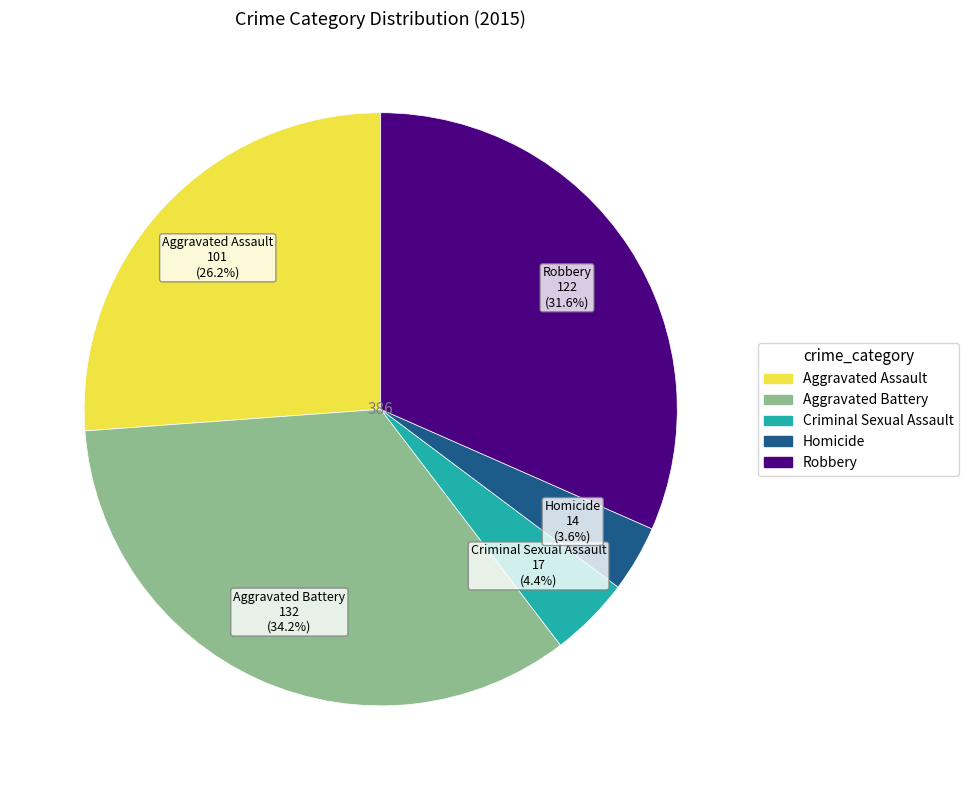

Is there a majority slice in this chart?

No